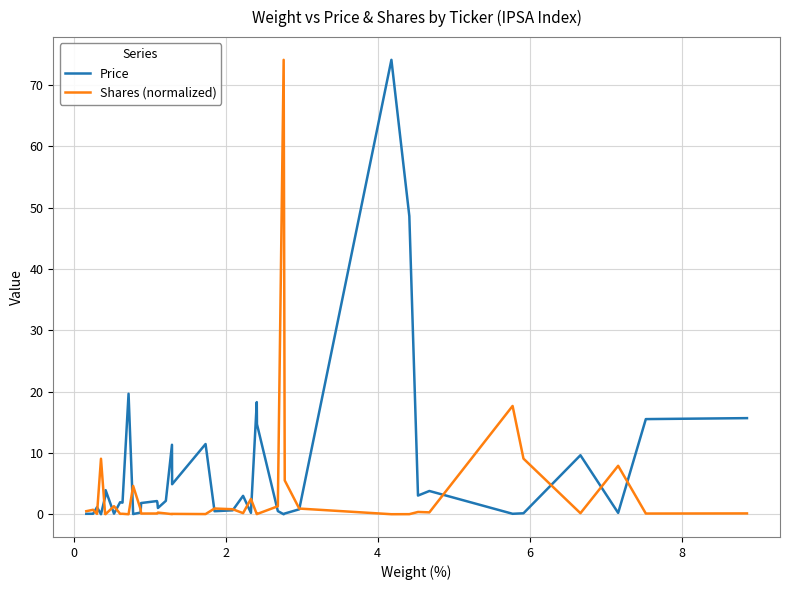

Which series has the largest total across all categories?

Price